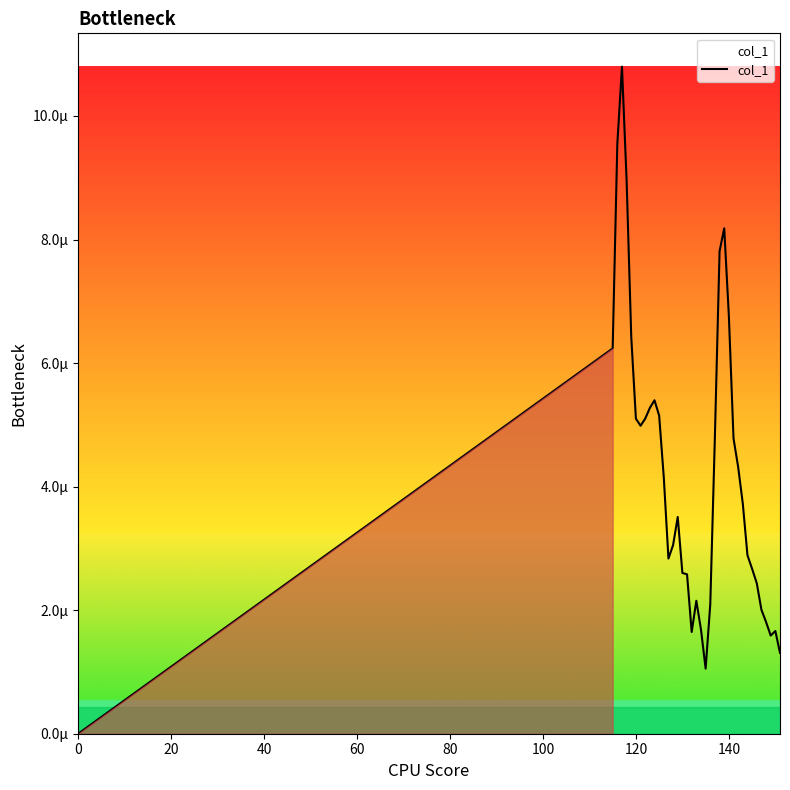

How many interior local peaks (higher than both neighbors) does the data have?

6